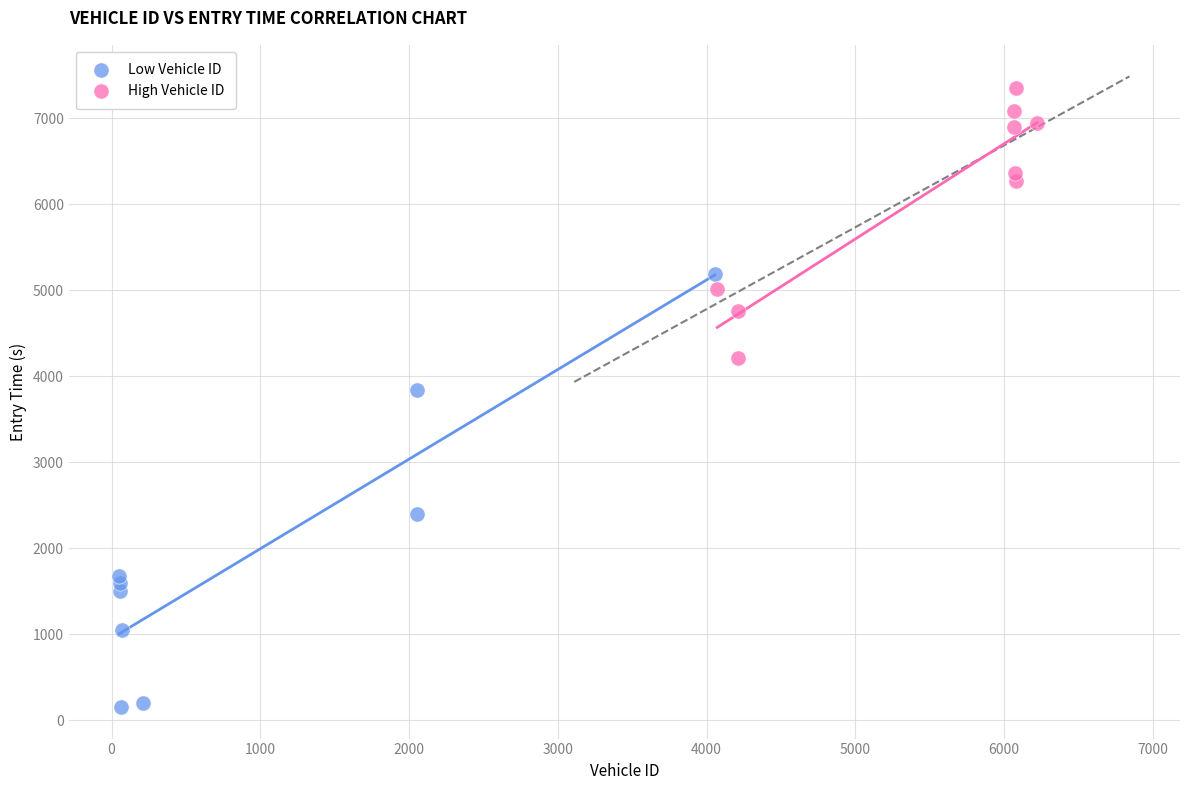

Which series has the widest spread of Y values?

Low Vehicle ID